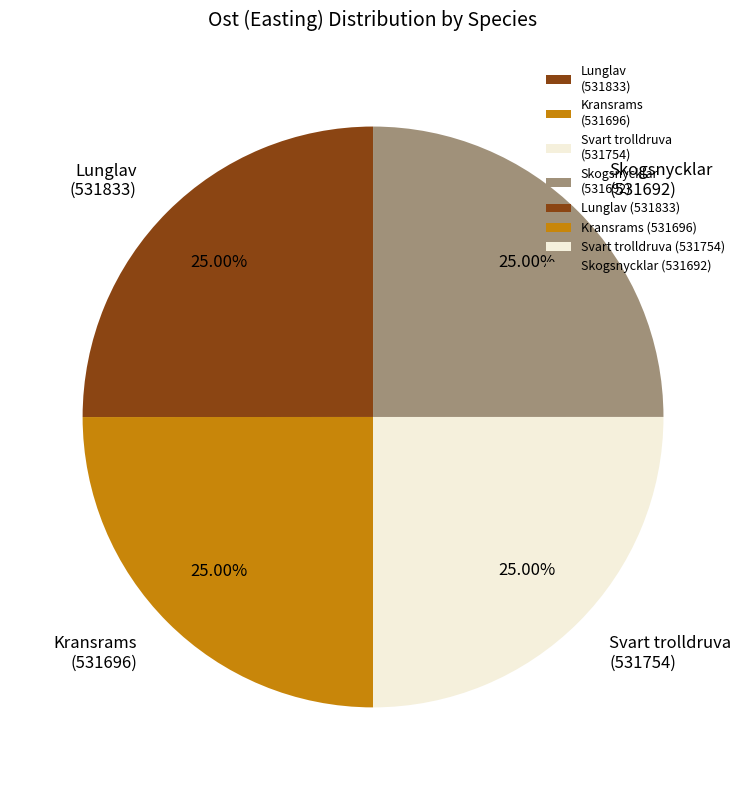

Approximately how many times larger is the value at Lunglav (531833) compared to Skogsnycklar (531692)?

1.0